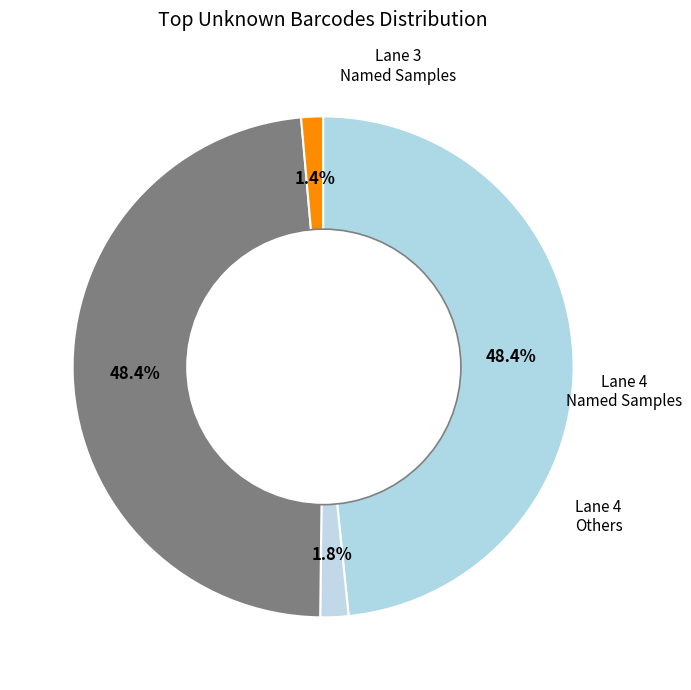

Is there a majority slice in this chart?

No